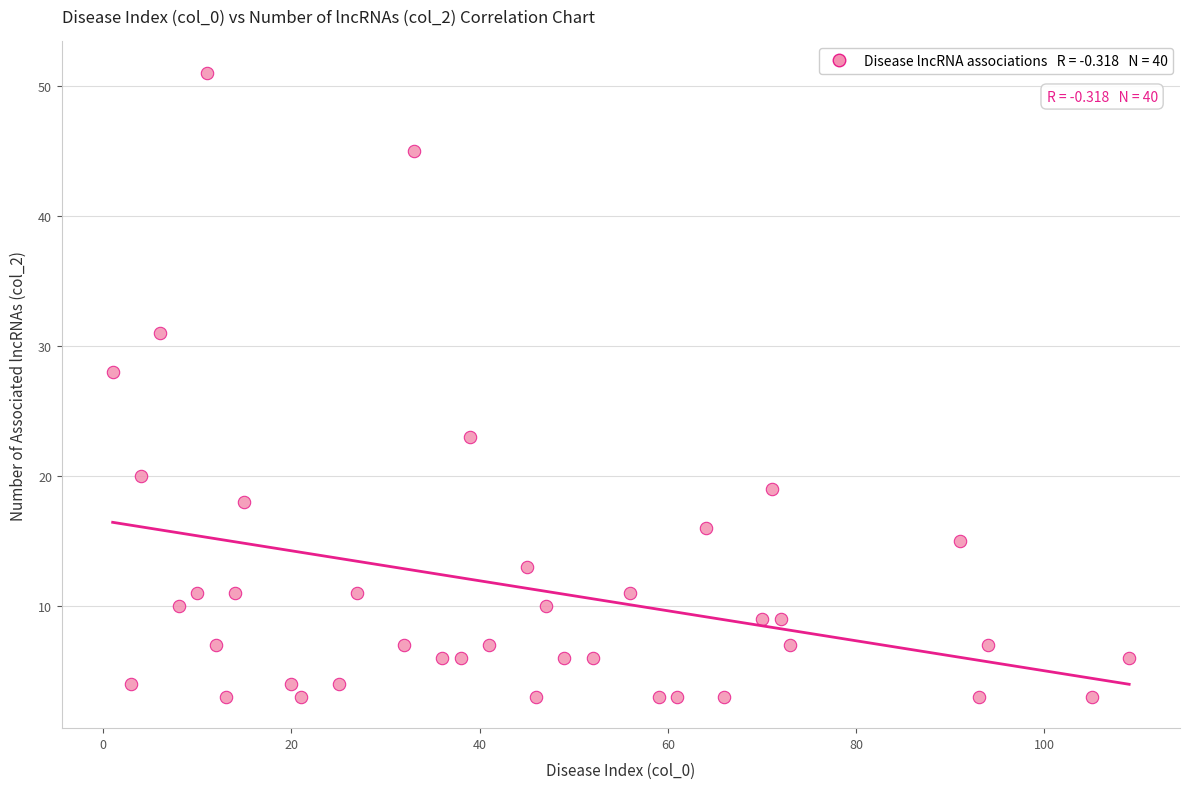

What is the range of Y values (max minus min)?

48